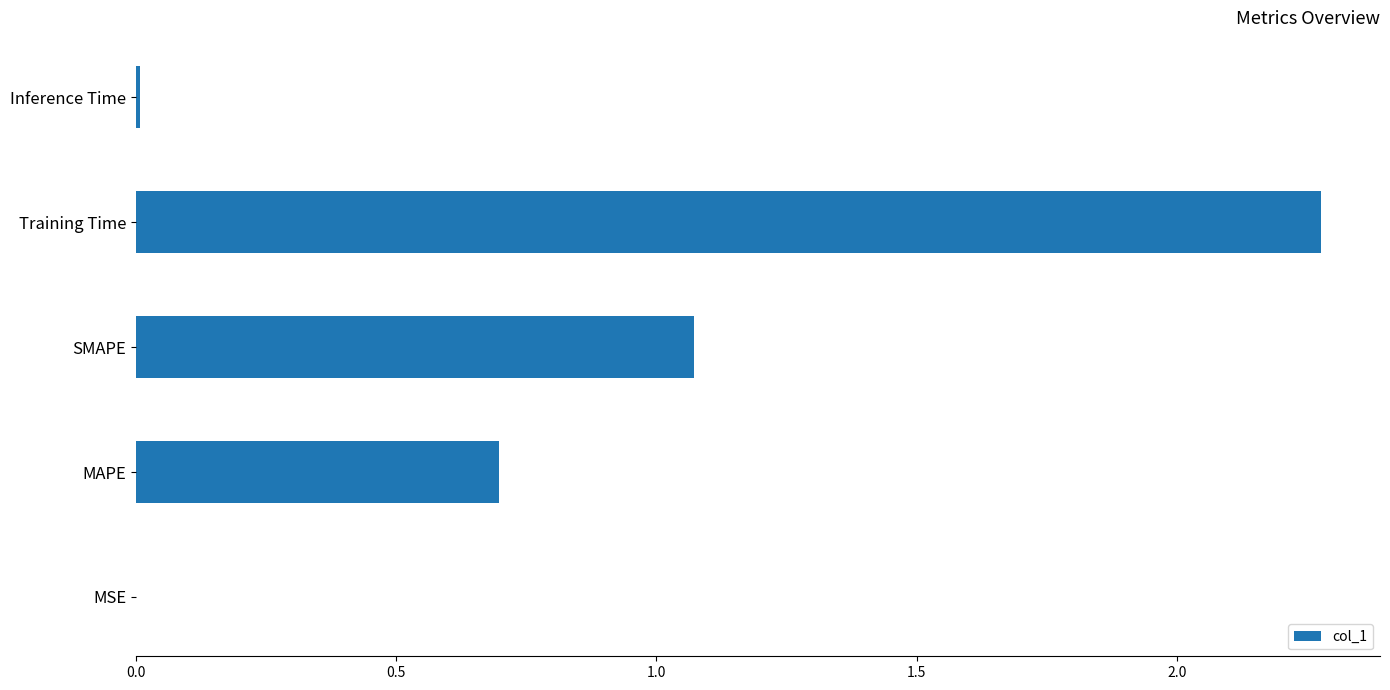

What is the sum of all values?

4.1